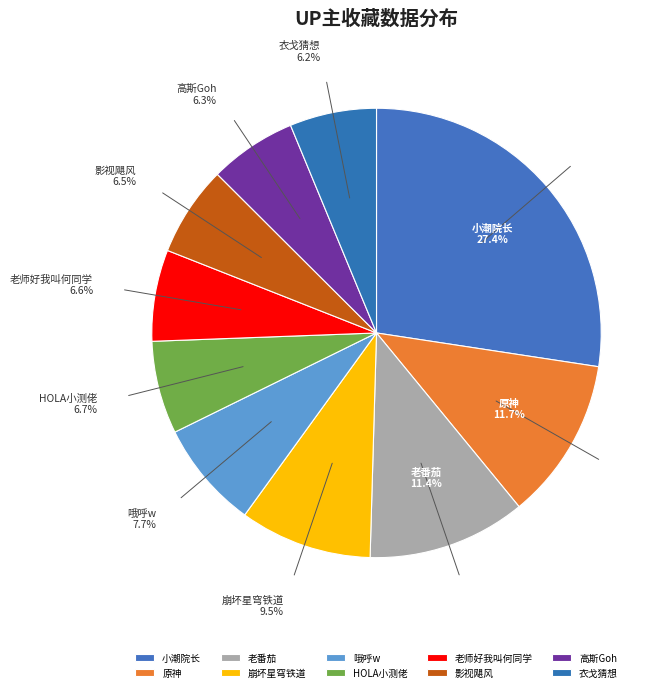

How many slices are in this pie chart?

10